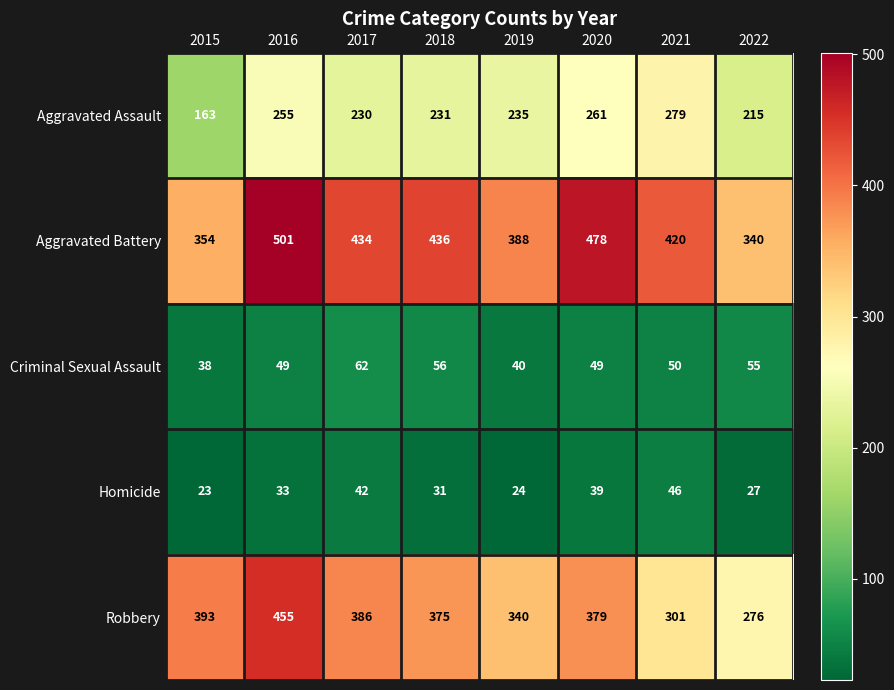

At how many categories does at least one series exceed 261?

8